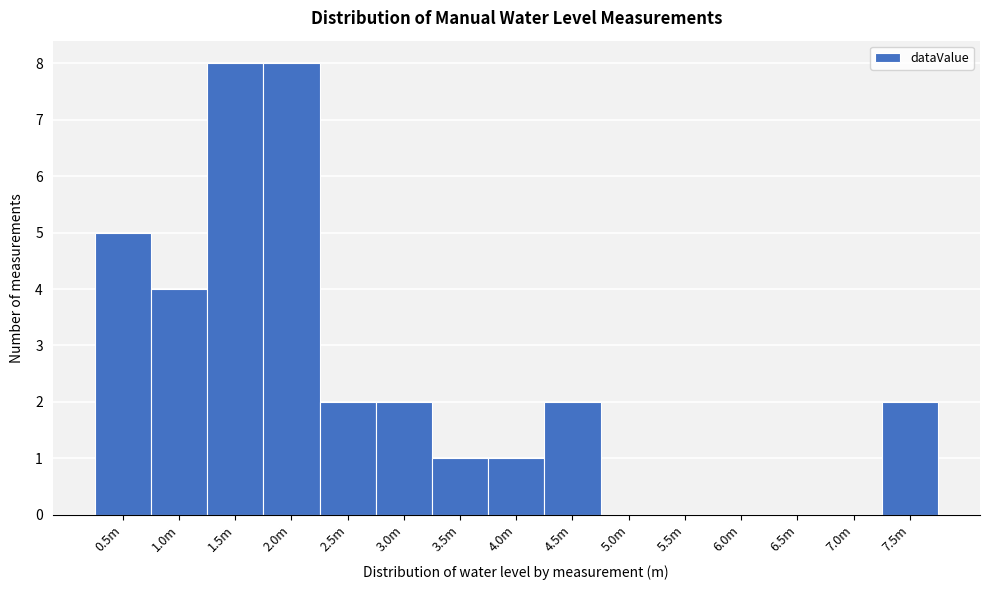

Reading left to right, transcribe all the data shown in this chart.

0.5m=5	1.0m=4	1.5m=8	2.0m=8	2.5m=2	3.0m=2	3.5m=1	4.0m=1	4.5m=2	5.0m=0	5.5m=0	6.0m=0	6.5m=0	7.0m=0	7.5m=2